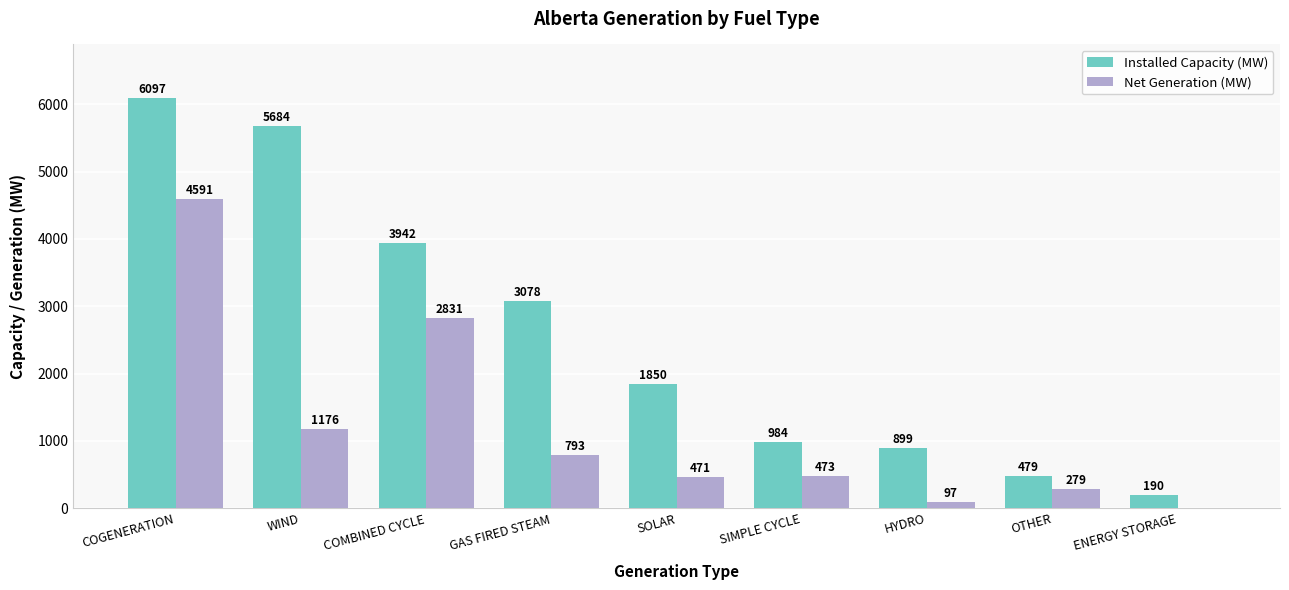

Between SIMPLE CYCLE and ENERGY STORAGE, which series saw the biggest shift?

Installed Capacity (MW)